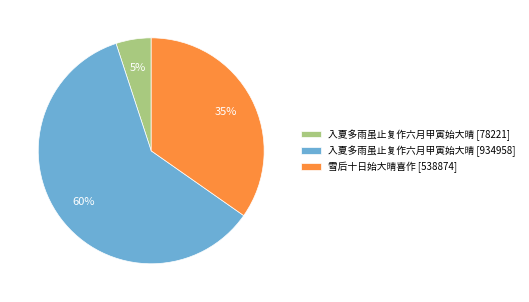

Is the sum of 雪后十日始大晴喜作 [538874] and 入夏多雨虽止复作六月甲寅始大晴 [78221] greater than half?

No